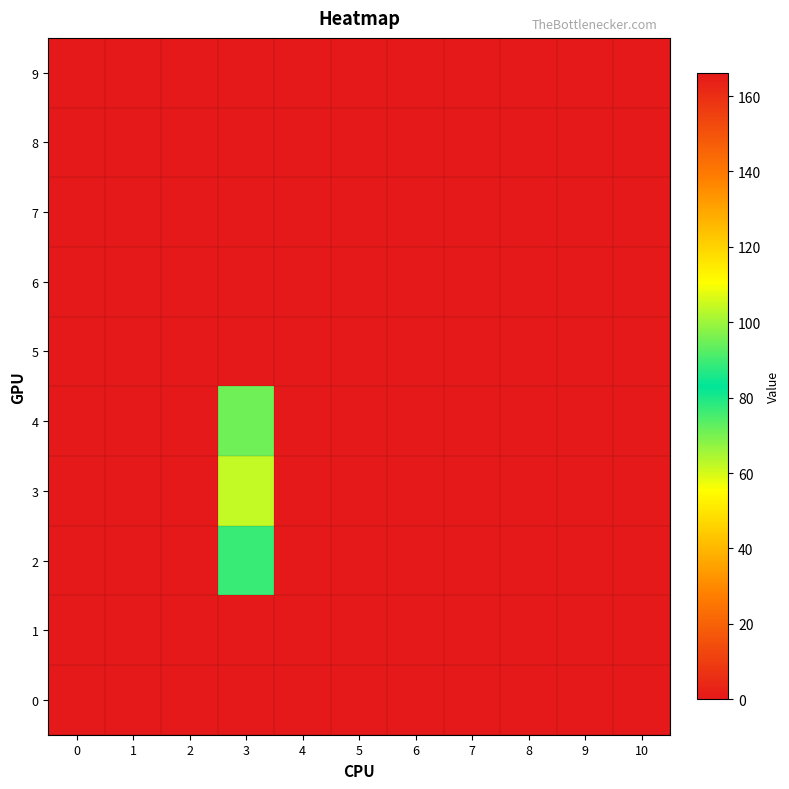

At which category is the sum across all series the highest?

3